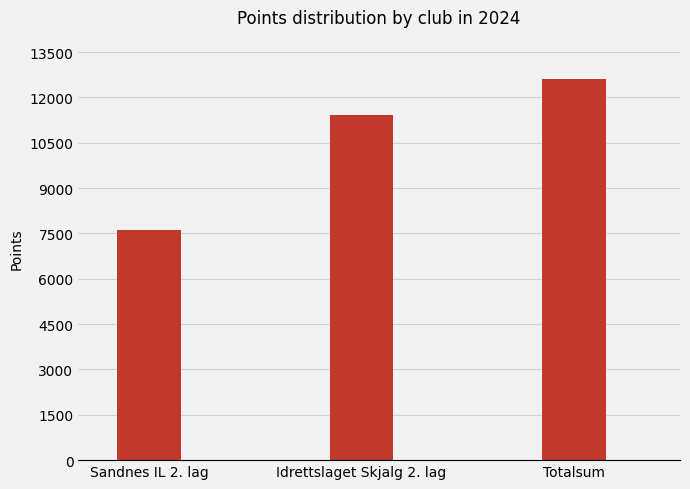

Count the number of data series in this chart.

1